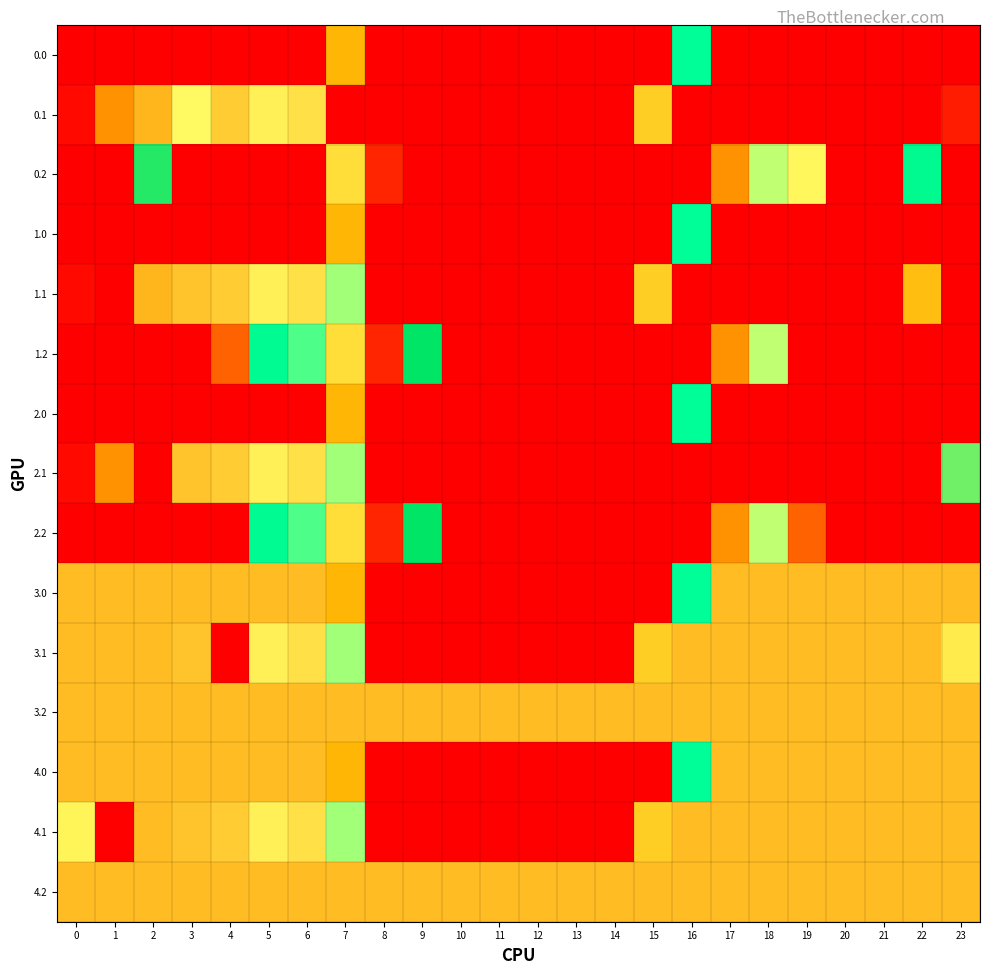

Reading left to right, what are all the values shown in this chart?

row_0: 400.0	400.0	400.0	400.0	400.0	400.0	399.9	143.7	0.0	0.0	0.0	0.0	0.0	0.0	0.0	0.0	240.5	400.0	400.0	400.0	400.0	400.0	400.0	400.0
row_1: 8.6	361.1	347.9	321.2	339.6	325.7	331.3	0.0	0.0	0.0	0.0	0.0	0.0	0.0	0.0	161.8	400.0	400.0	400.0	400.0	400.0	400.0	400.0	23.4
row_2: 400.0	400.0	285.5	400.0	400.0	400.0	400.0	174.4	30.0	400.0	400.0	400.0	400.0	400.0	400.0	400.0	400.0	361.1	209.7	194.2	400.0	400.0	247.4	400.0
row_3: 400.0	400.0	400.0	400.0	400.0	399.9	400.0	143.7	0.0	0.0	0.0	0.0	0.0	0.0	0.0	0.0	240.5	400.0	400.0	400.0	400.0	400.0	400.0	400.0
row_4: 8.6	0.0	347.9	342.7	339.6	325.7	331.3	214.1	0.0	0.0	0.0	0.0	0.0	0.0	0.0	161.8	400.0	400.0	400.0	400.0	400.0	400.0	149.6	399.4
row_5: 400.0	400.0	400.0	400.0	374.1	245.0	228.1	174.4	30.0	279.9	400.0	400.0	400.0	400.0	400.0	400.0	400.0	361.1	209.7	400.0	400.0	400.0	400.0	400.0
row_6: 400.0	400.0	400.0	400.0	400.0	400.0	400.0	143.7	0.0	0.0	0.0	0.0	0.0	0.0	0.0	0.0	240.4	400.0	400.0	400.0	400.0	400.0	400.0	400.0
row_7: 8.6	361.1	0.0	342.7	339.6	325.7	331.3	214.1	0.0	0.0	0.0	0.0	0.0	0.0	0.0	0.0	400.0	400.0	400.0	400.0	400.0	400.0	400.0	297.6
row_8: 400.0	400.0	400.0	400.0	400.0	245.0	228.1	174.4	30.0	279.9	400.0	400.0	400.0	400.0	400.0	400.0	400.0	361.1	209.7	374.1	400.0	400.0	400.0	400.0
row_9: 346.0	346.0	346.0	346.0	346.0	346.0	346.0	143.7	0.0	0.0	0.0	0.0	0.0	0.0	0.0	0.0	240.5	346.0	346.0	346.0	346.0	346.0	346.0	346.0
row_10: 346.0	346.0	346.0	342.7	0.0	325.7	331.3	214.1	0.0	0.0	0.0	0.0	0.0	0.0	0.0	161.8	346.0	346.0	346.0	346.0	346.0	346.0	346.0	185.1
row_11: 346.0	346.0	346.0	346.0	346.0	346.0	346.0	346.0	346.0	346.0	346.0	346.0	346.0	346.0	346.0	346.0	346.0	346.0	346.0	346.0	346.0	346.0	346.0	346.0
row_12: 346.0	346.0	346.0	346.0	346.0	346.0	346.0	143.7	0.0	0.0	0.0	0.0	0.0	0.0	0.0	0.0	240.5	346.0	346.0	346.0	346.0	346.0	346.0	346.0
row_13: 191.4	0.0	346.0	342.7	339.6	325.7	331.3	214.1	0.0	0.0	0.0	0.0	0.0	0.0	0.0	161.8	346.0	346.0	346.0	346.0	346.0	346.0	346.0	346.0
row_14: 346.0	346.0	346.0	346.0	346.0	346.0	346.0	346.0	346.0	346.0	346.0	346.0	346.0	346.0	346.0	346.0	346.0	346.0	346.0	346.0	346.0	346.0	346.0	346.0